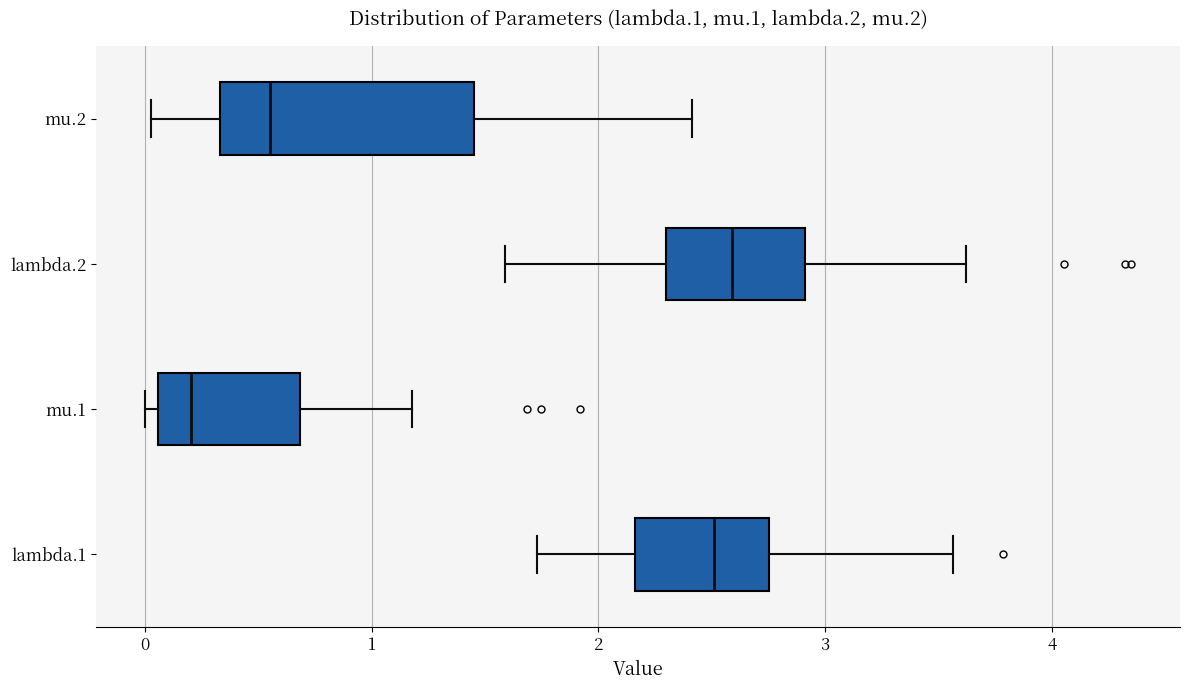

Where does the right whisker of the box for lambda.2 end on the x-axis? The values are not printed on the chart, so give them approximately, as read against the axis.

3.6